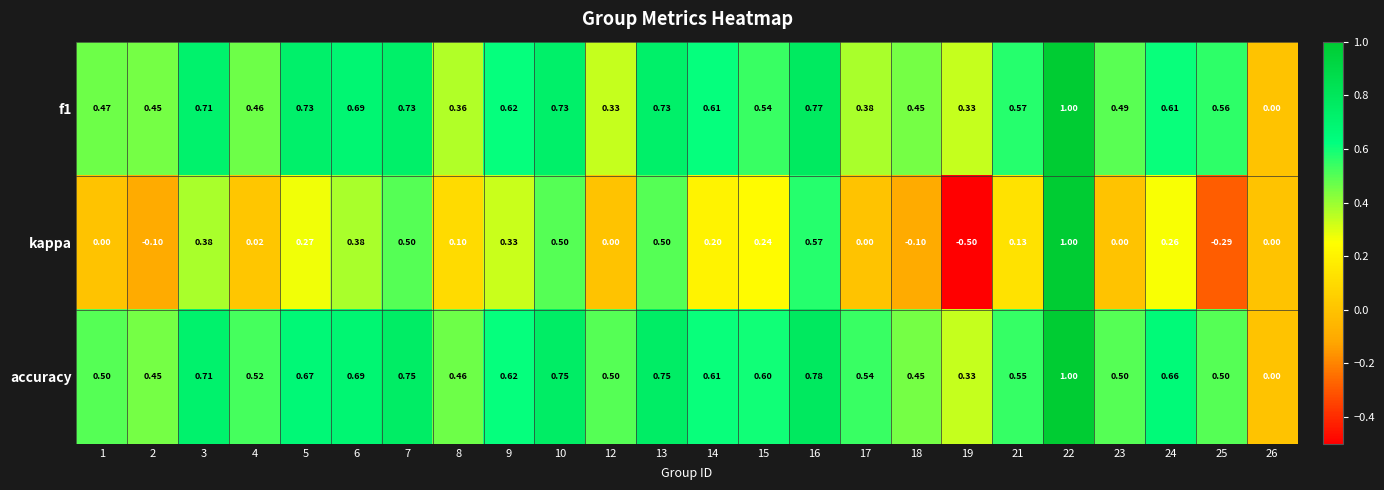

Which series changed the most between 3 and 23?

kappa